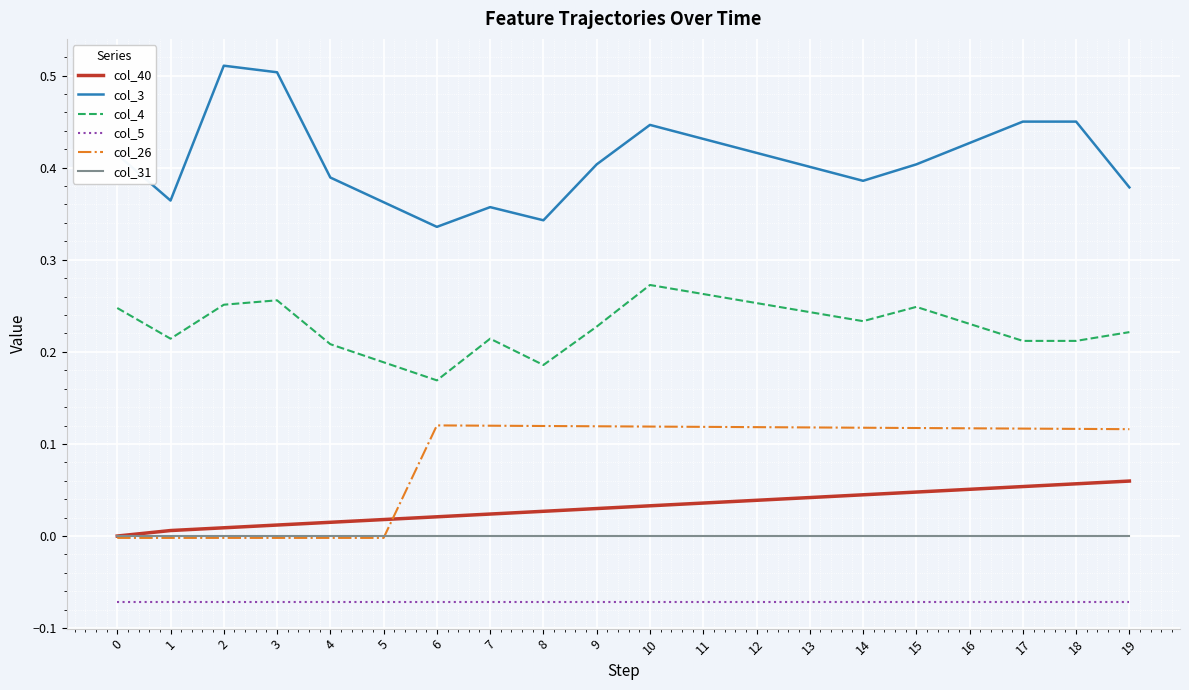

Which series has the largest range (max minus min)?

col_3